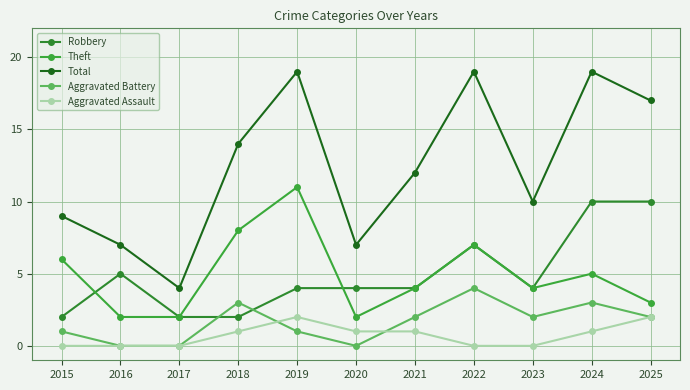

True or false: Theft and Aggravated Assault cross at least once.

False